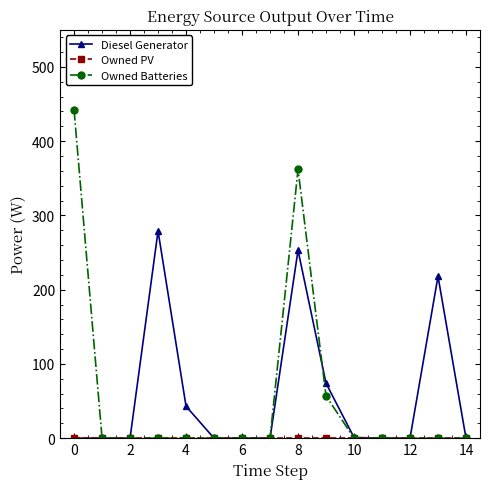

Does the chart have visible grid lines?

No